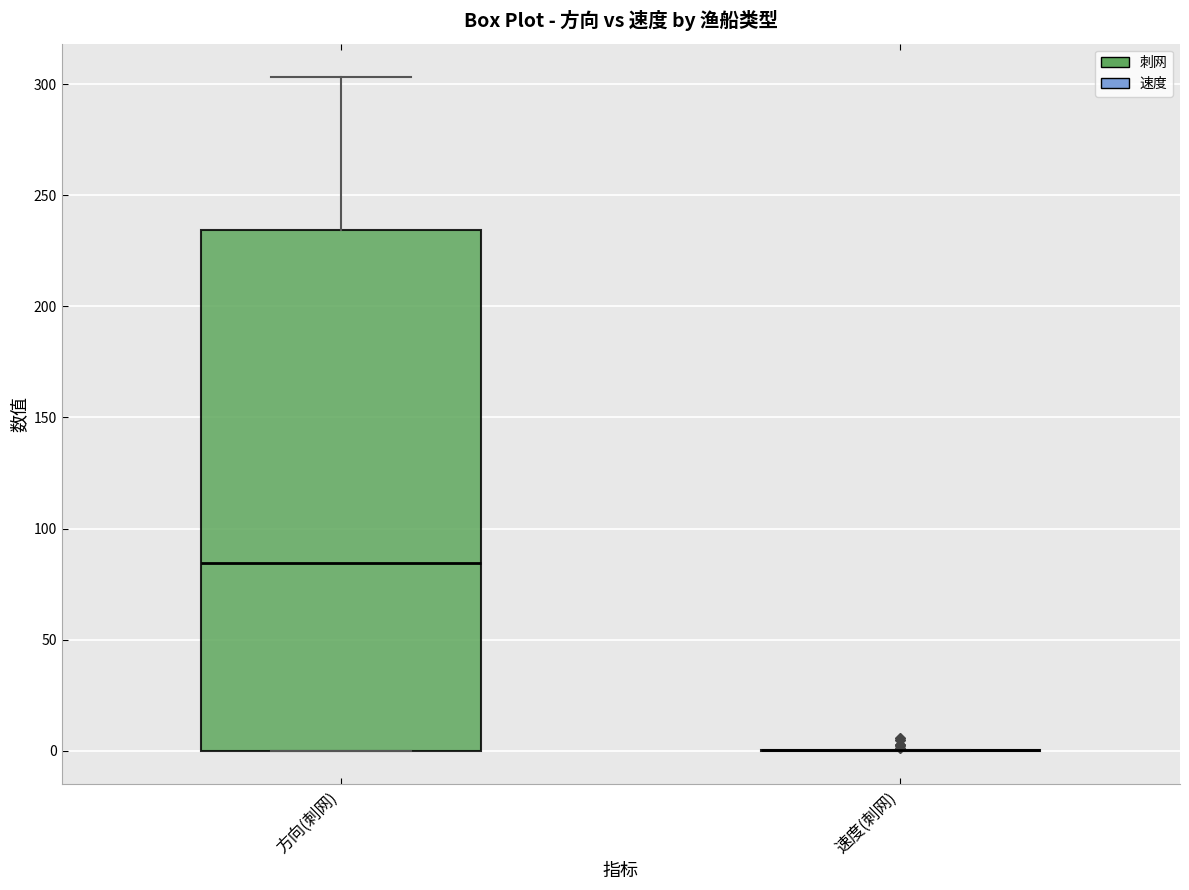

Where is the upper edge of the box for 方向(刺网) on the y-axis? The values are not printed on the chart, so give them approximately, as read against the axis.

235